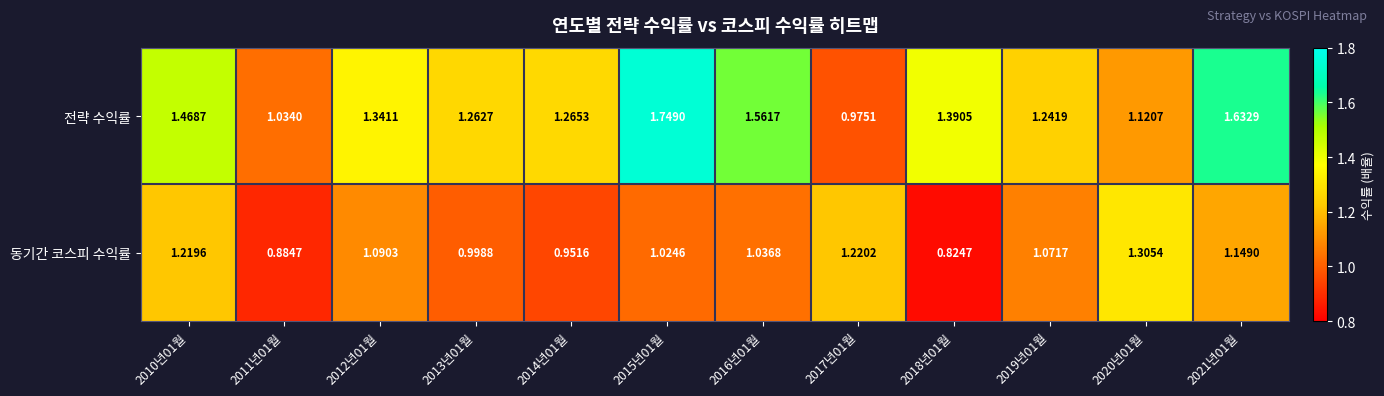

Rank the series at 2014년01월 from lowest to highest value.

동기간 코스피 수익률, 전략 수익률